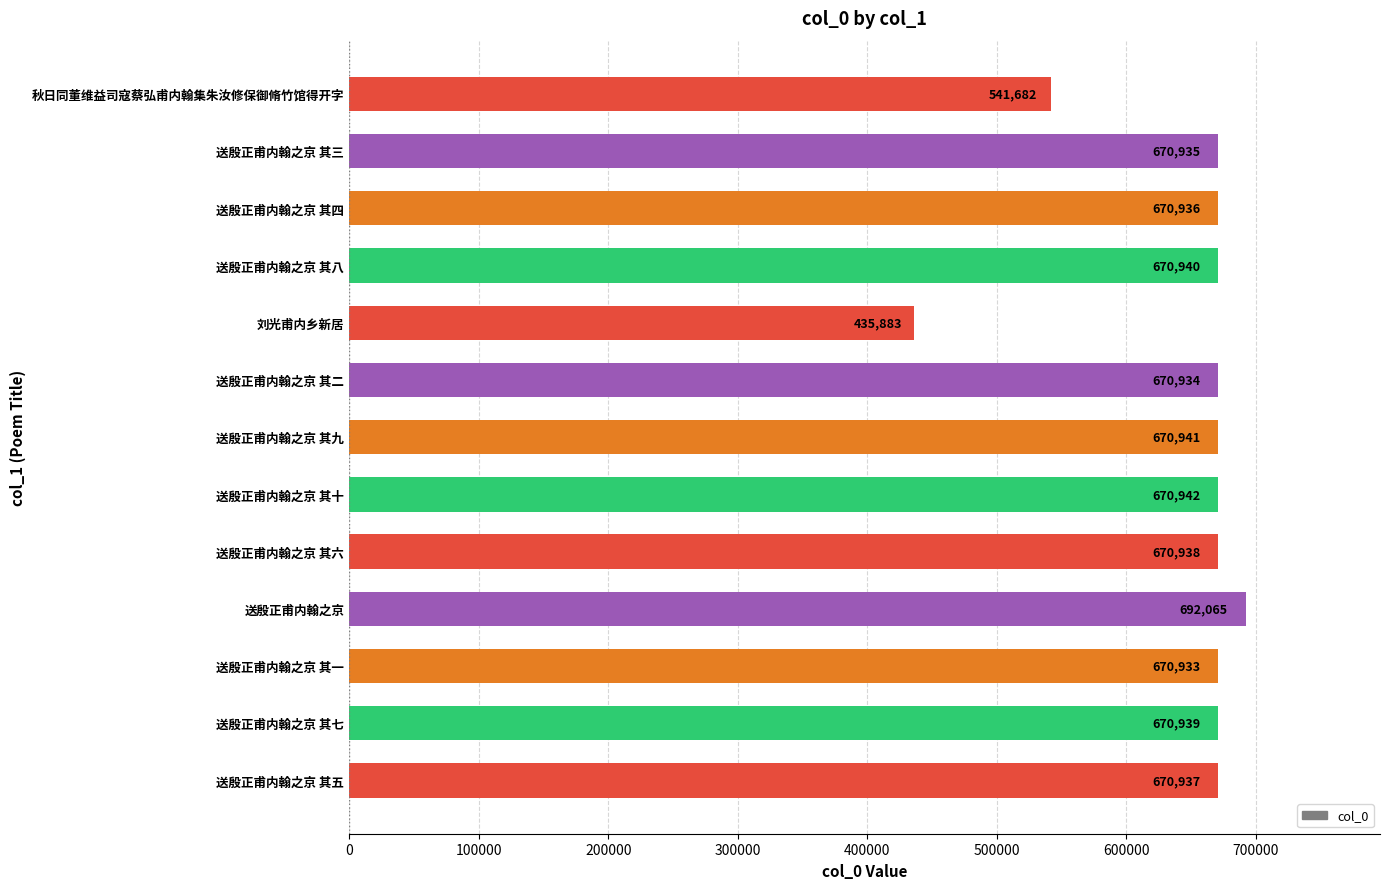

What position from the top is 送殷正甫内翰之京 其六?

9